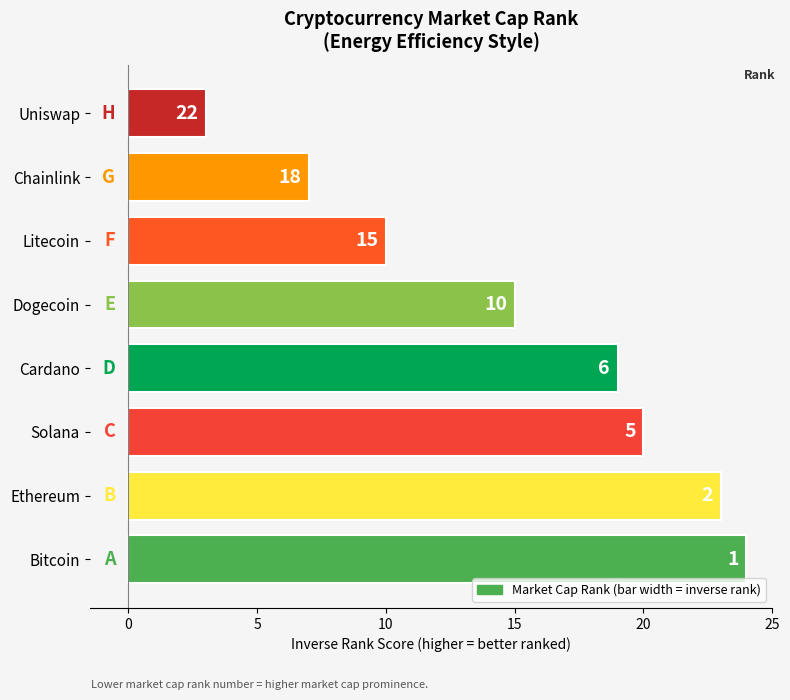

Are the bars horizontal?

Yes